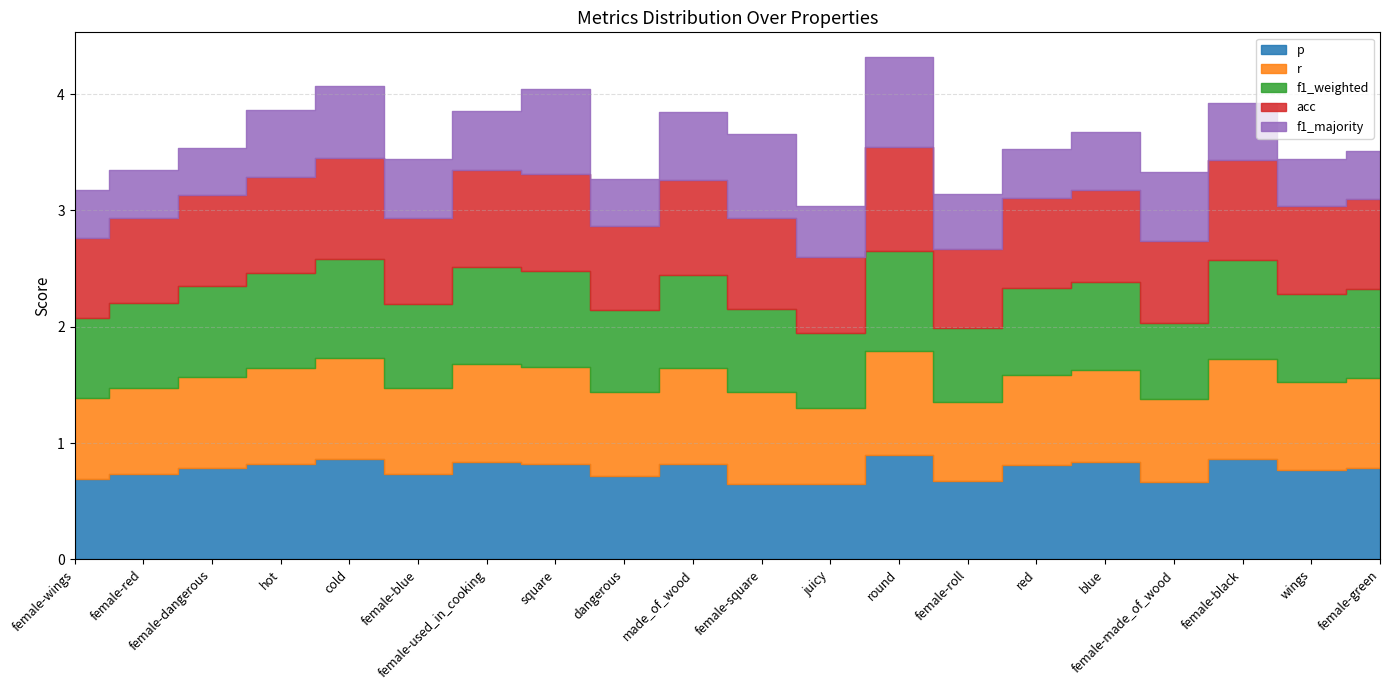

At how many categories does at least one series exceed 0?

20